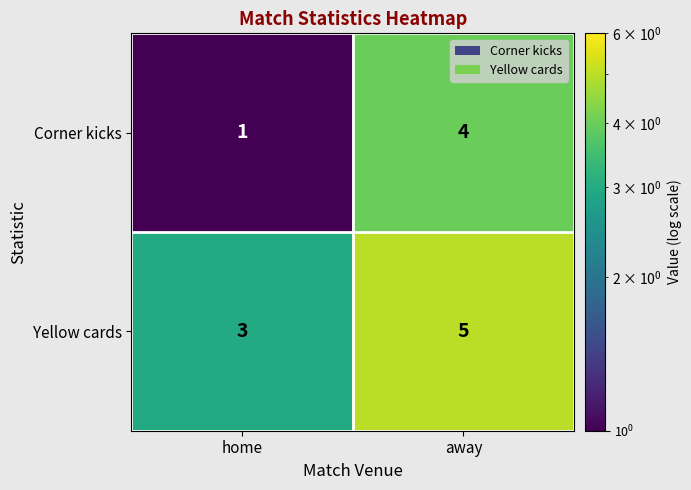

Which series has the largest range (max minus min)?

Corner kicks